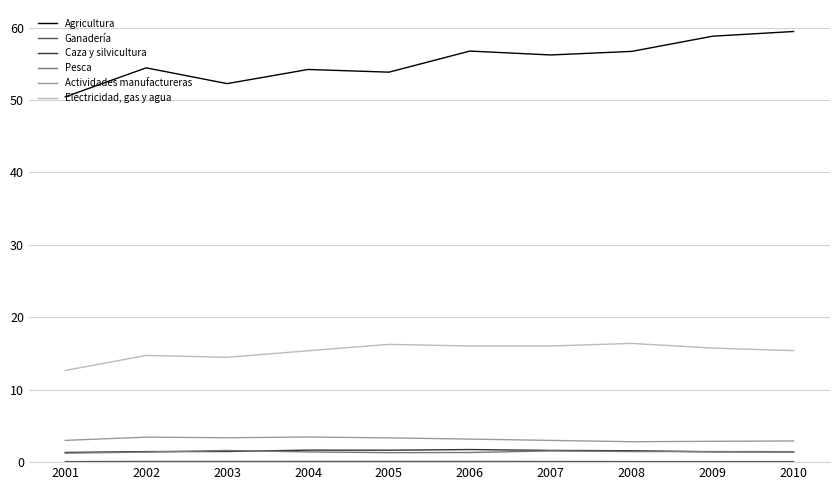

How many lines are shown in the chart?

6